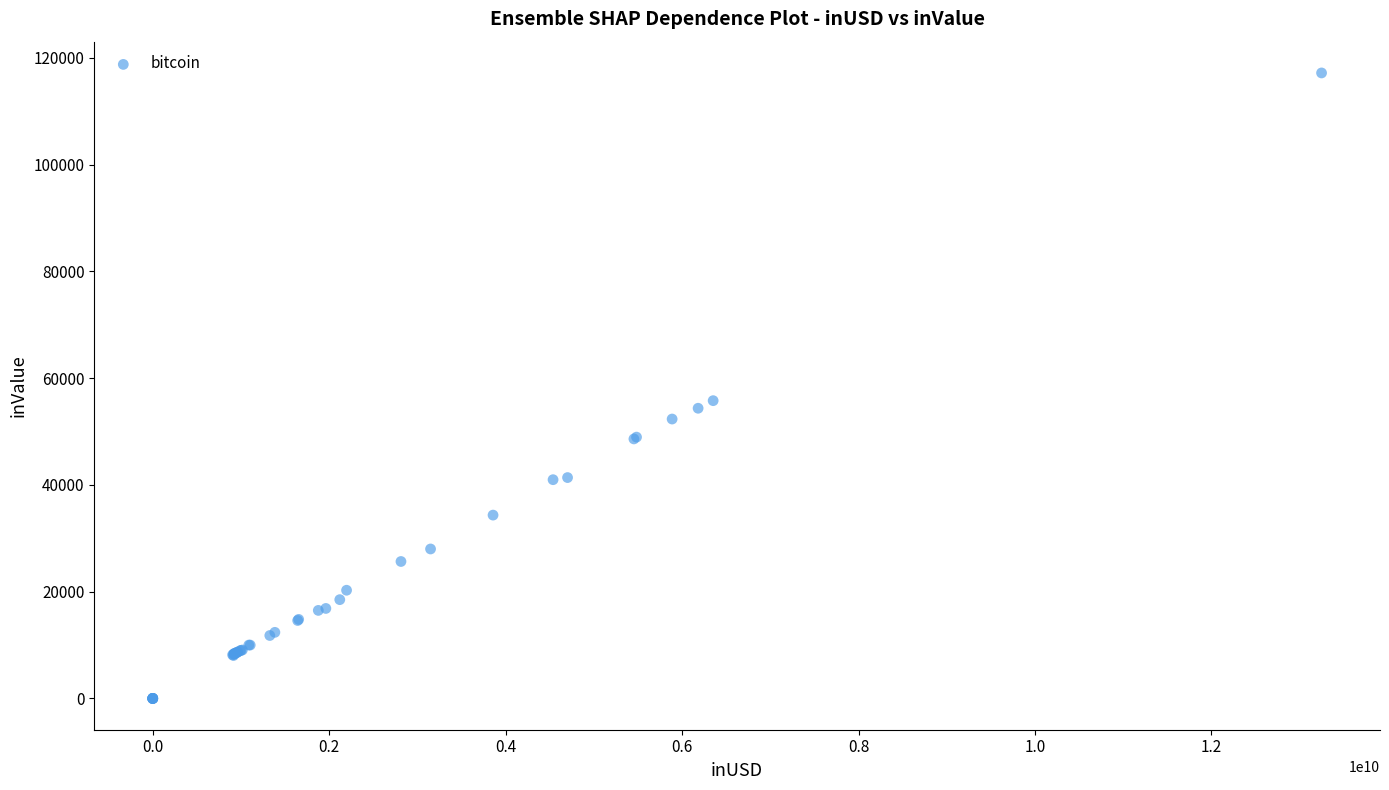

What Y value in the scatter plot is closest to 58592?

55788.2